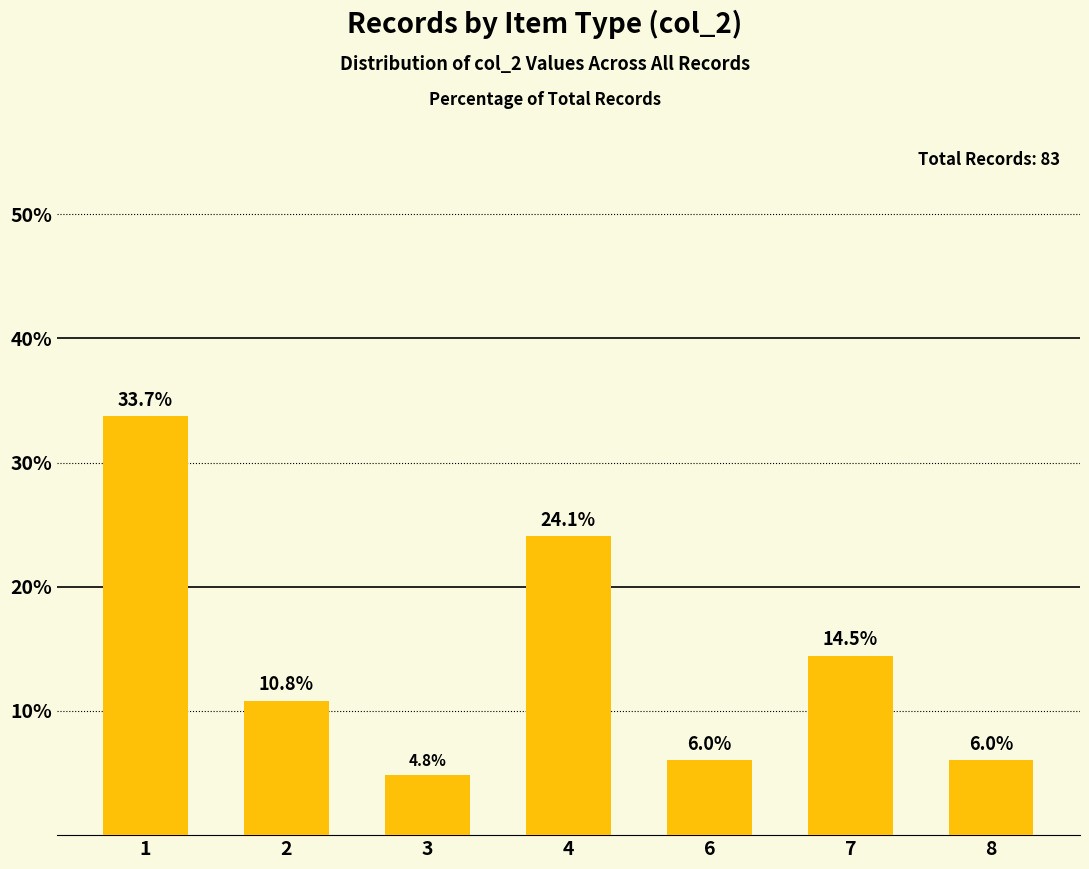

True or false: the data shows 24.0 at 7.

False